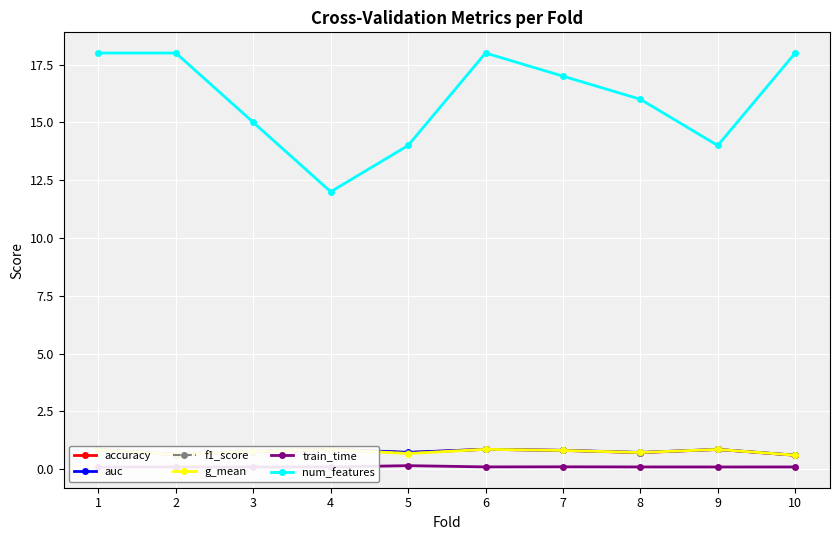

Read the auc value at 7.

0.8